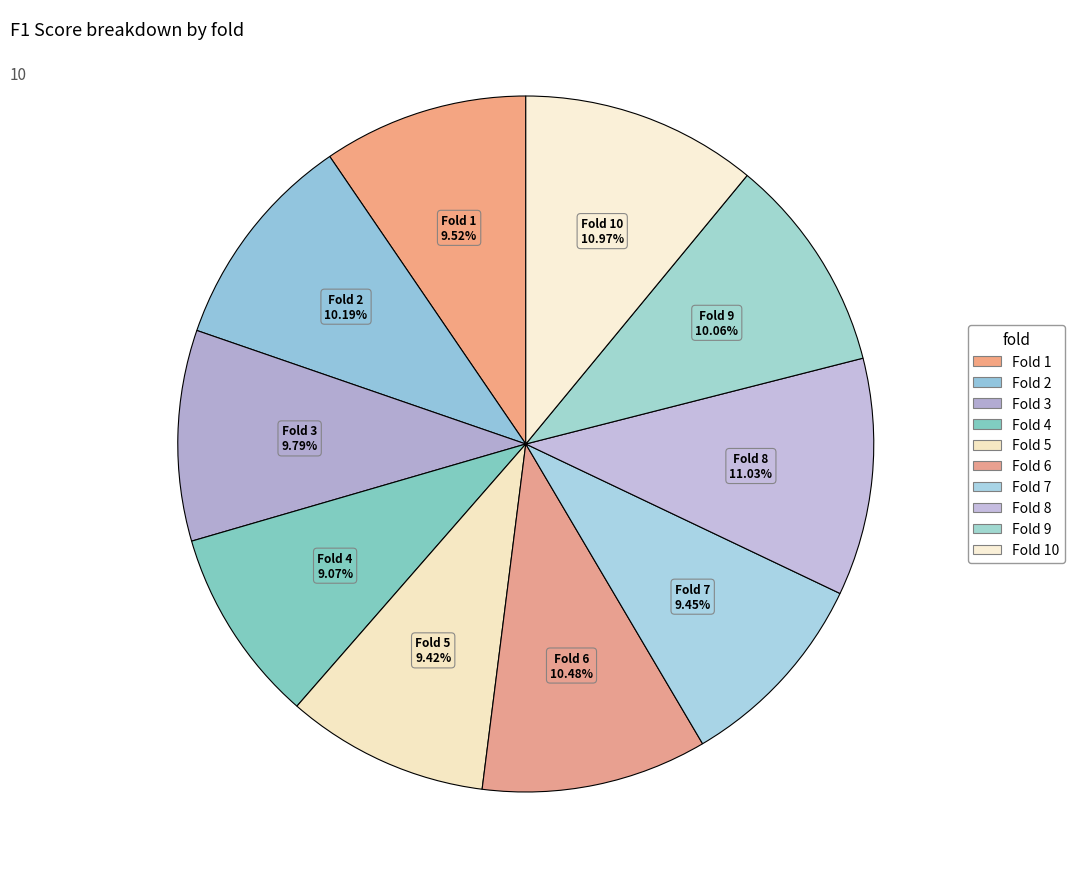

Count the number of slices in the pie.

10